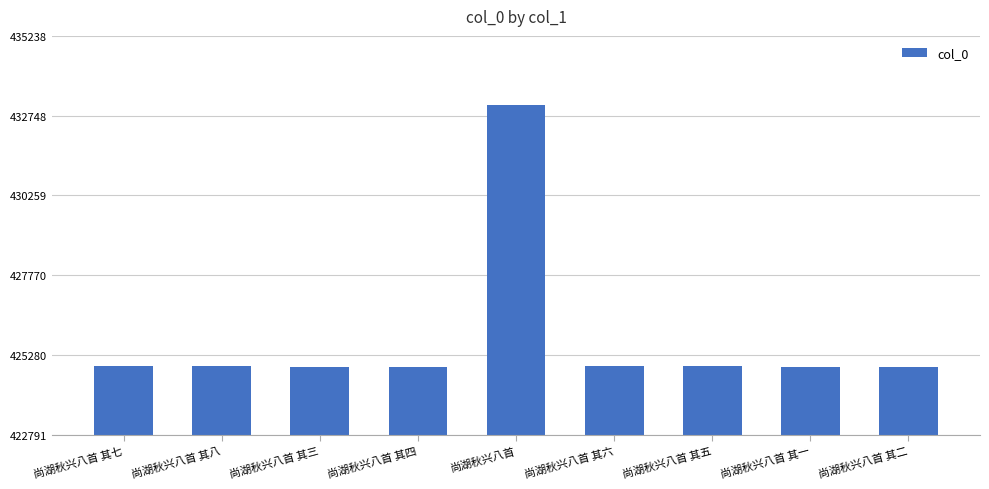

The value at 尚湖秋兴八首 其八 is 424923. True or false?

True